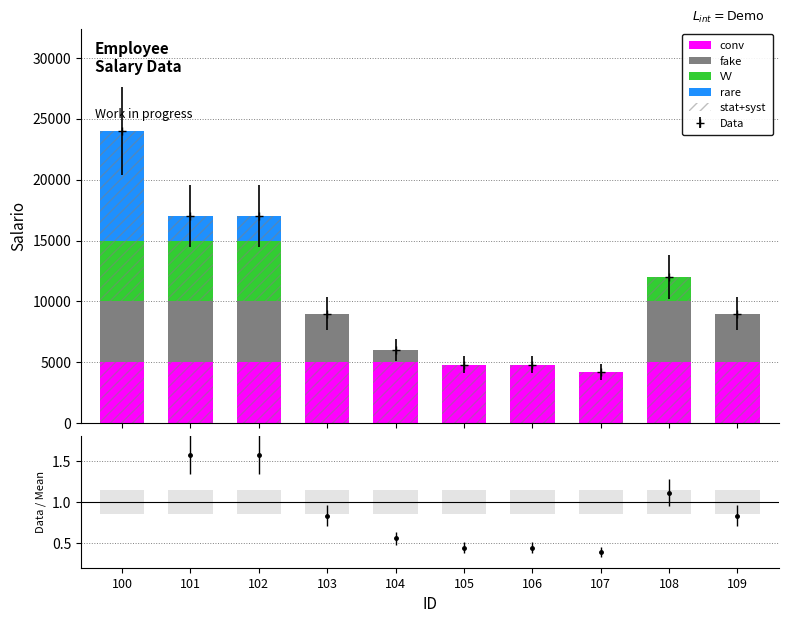

How many categories are shown in the chart?

10